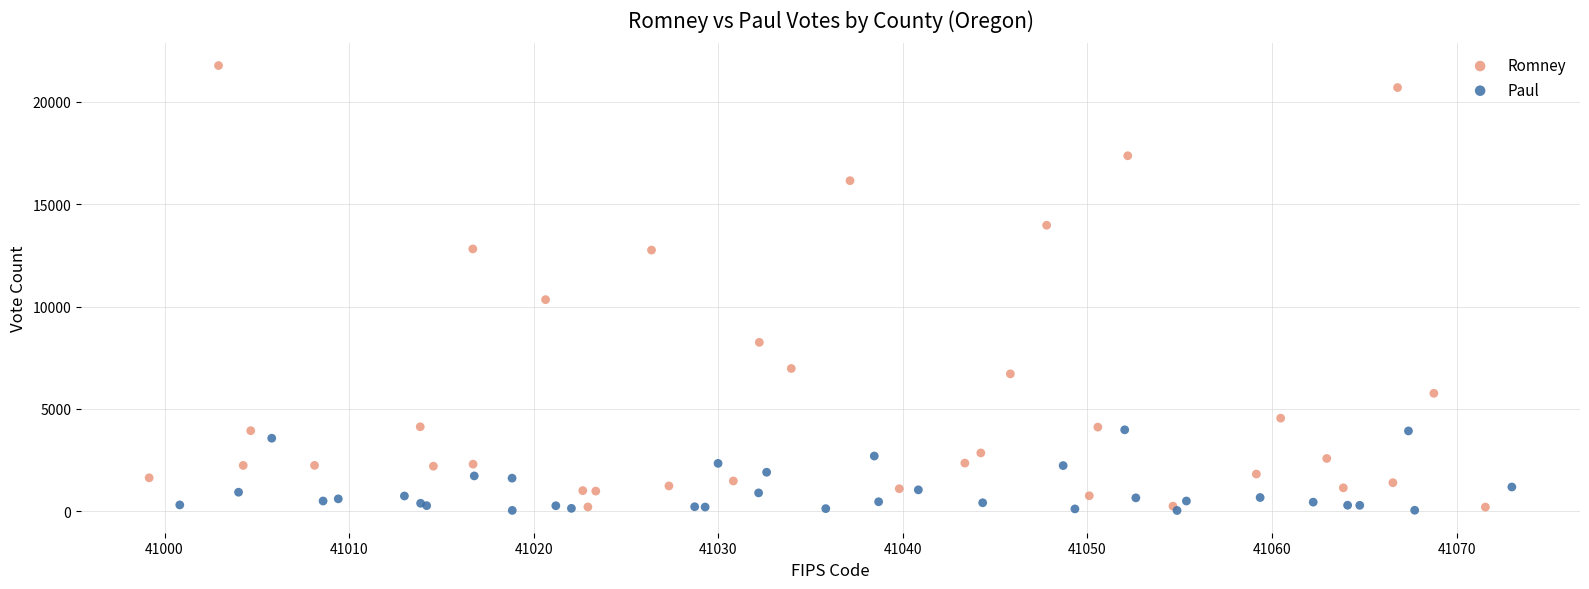

Which series has the largest Y range (max minus min)?

Romney